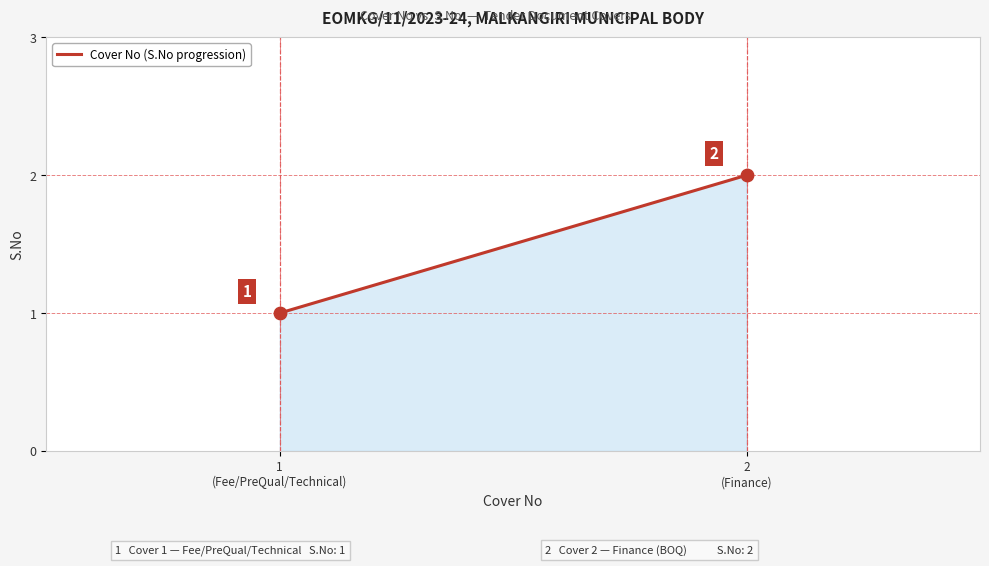

What is the change in value from 1
(Fee/PreQual/Technical) to 2
(Finance)?

+1